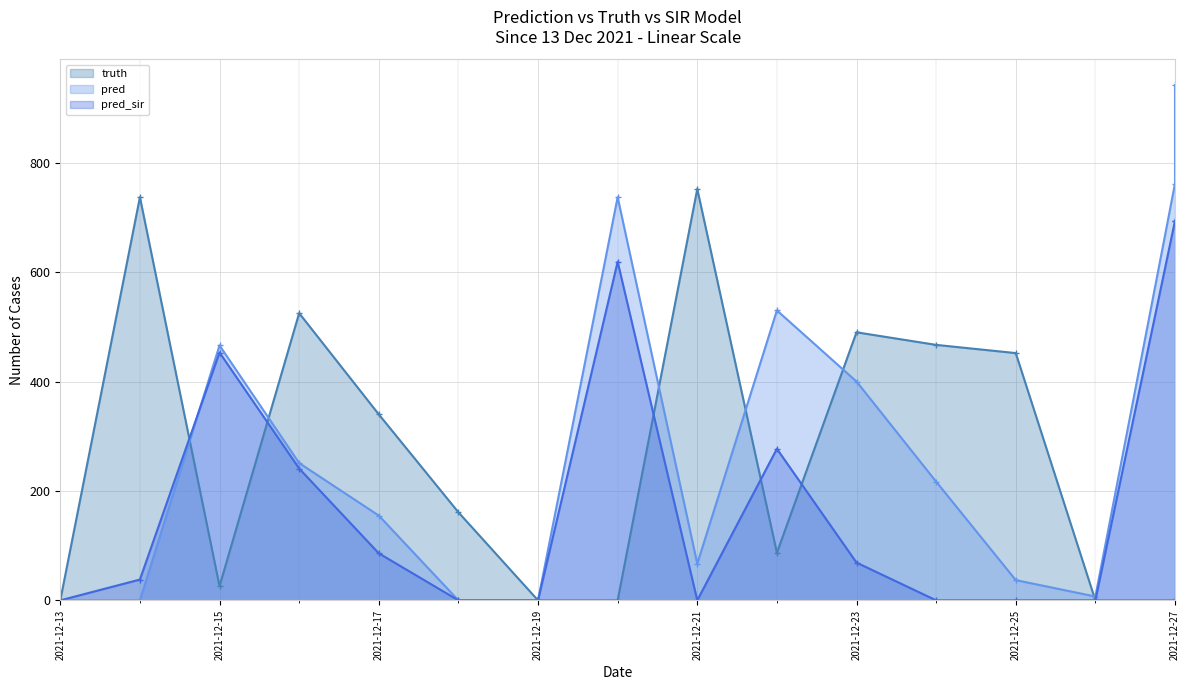

Rank the series at 2021-12-13 from lowest to highest value.

pred, truth, pred_sir